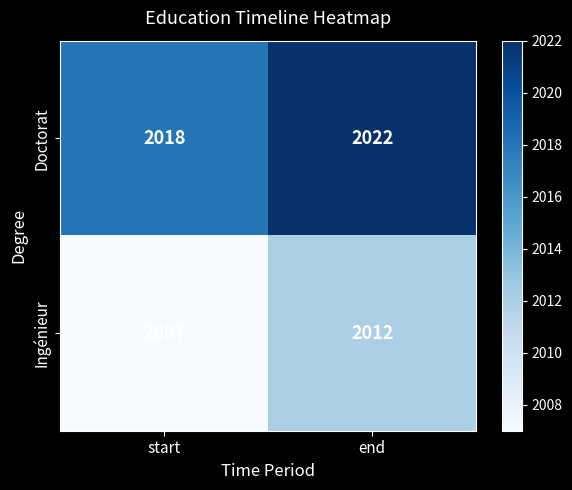

Read the Doctorat value at start.

2018